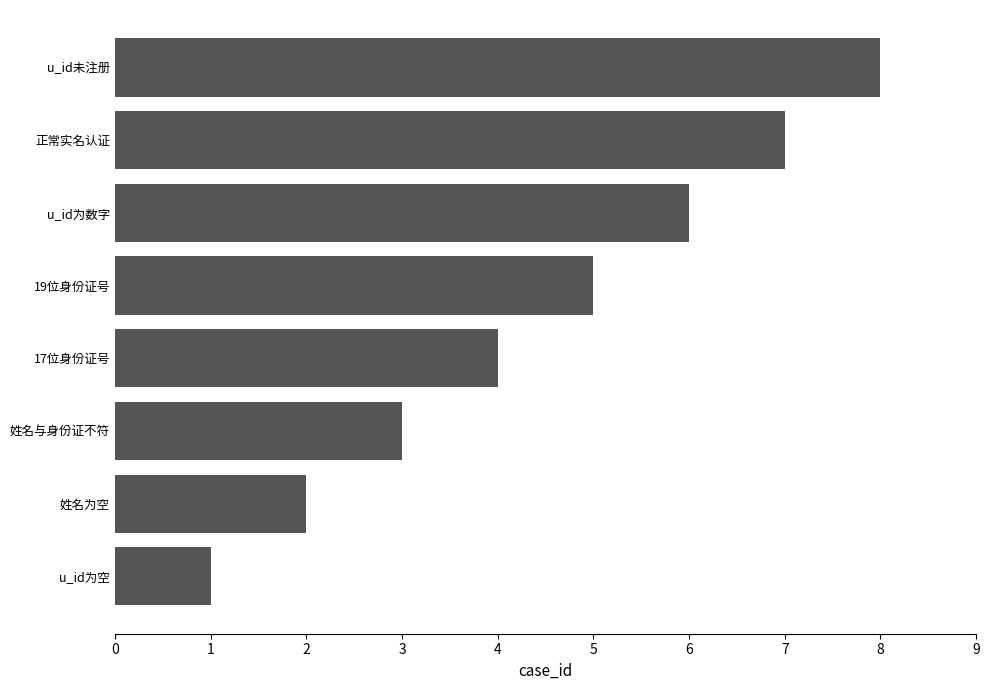

The value at u_id未注册 is 8. True or false?

True